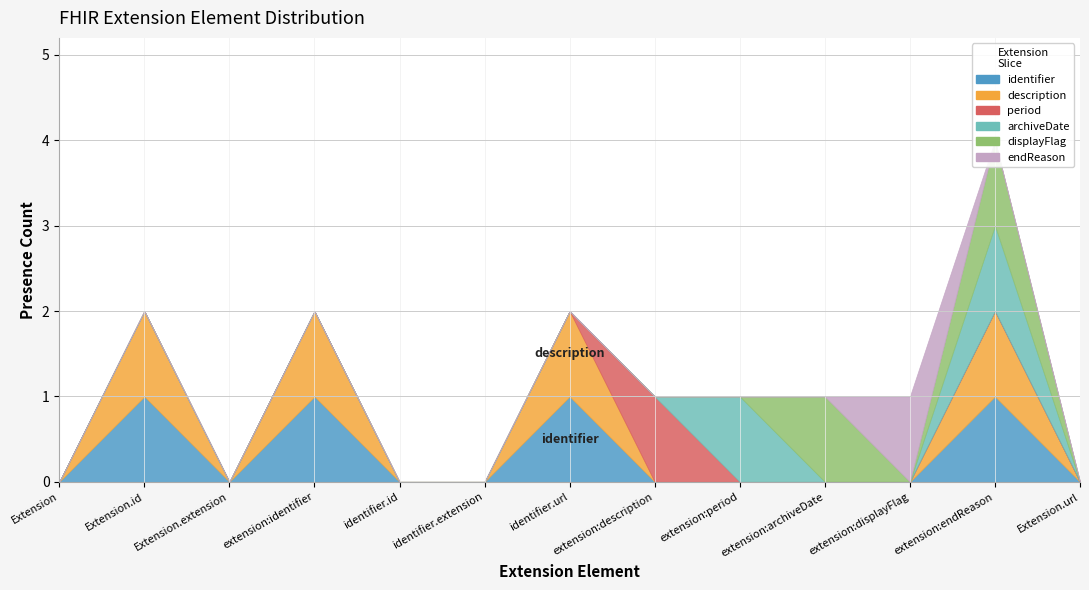

Reading left to right, what are all the values shown in this chart?

identifier: 0	1	0	1	0	0	1	0	0	0	0	1	0
description: 0	1	0	1	0	0	1	0	0	0	0	1	0
period: 0	0	0	0	0	0	0	1	0	0	0	0	0
archiveDate: 0	0	0	0	0	0	0	0	1	0	0	1	0
displayFlag: 0	0	0	0	0	0	0	0	0	1	0	1	0
endReason: 0	0	0	0	0	0	0	0	0	0	1	0	0